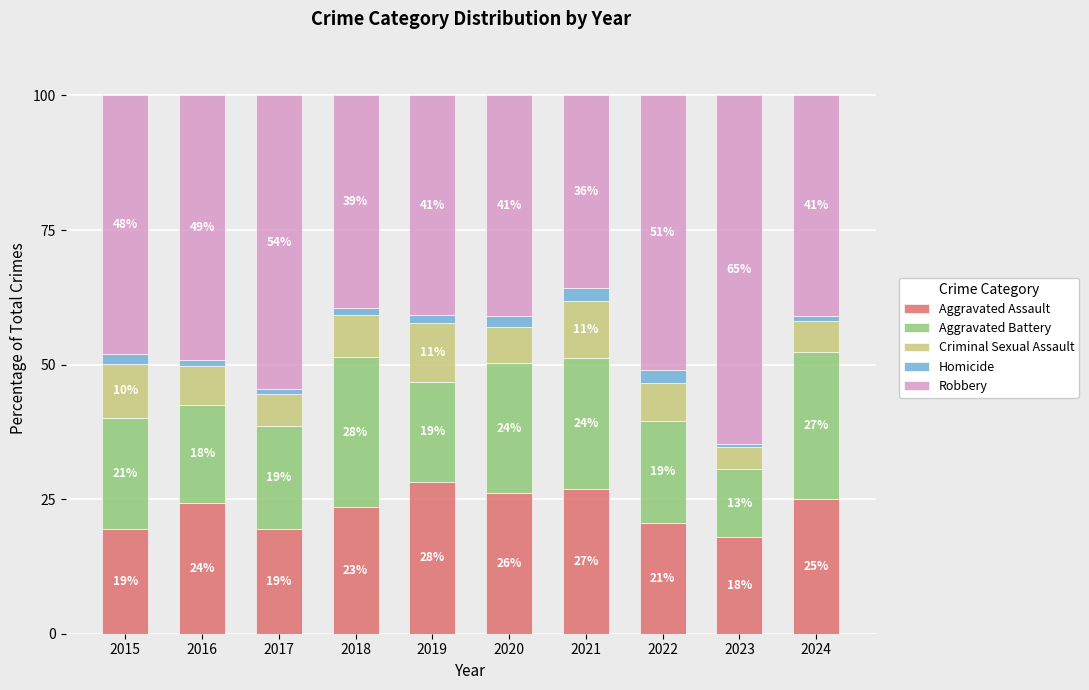

What are all the series names shown in the legend?

Aggravated Assault, Aggravated Battery, Criminal Sexual Assault, Homicide, Robbery